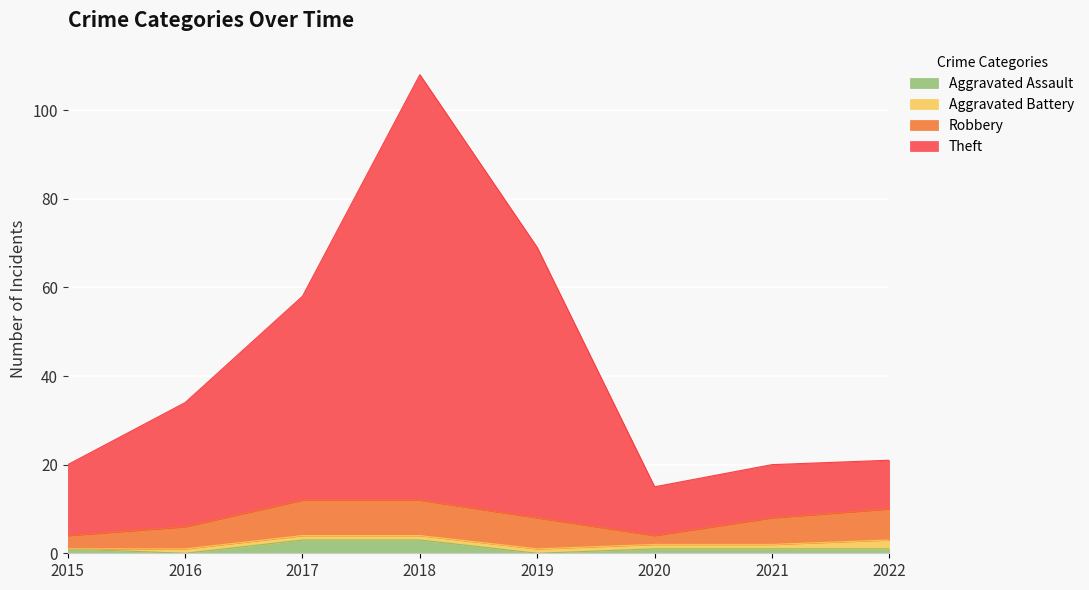

What is the total value across all series at 2020?

15